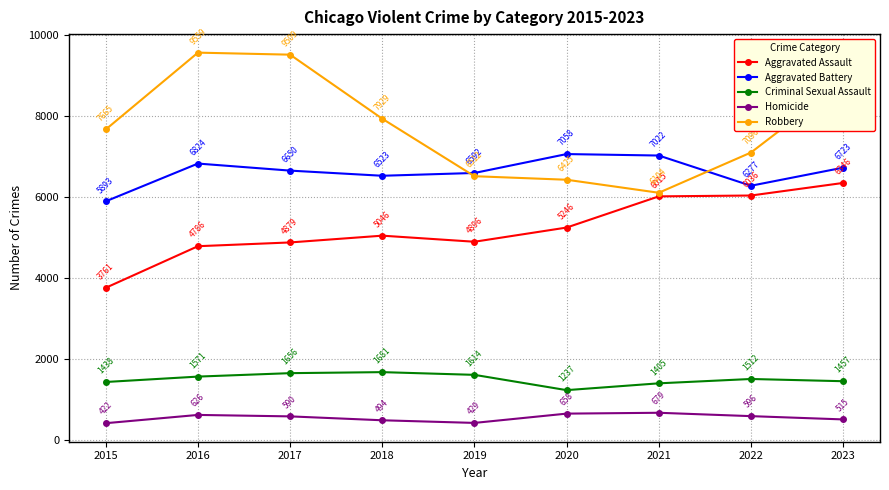

How many categories are shown in the chart?

9